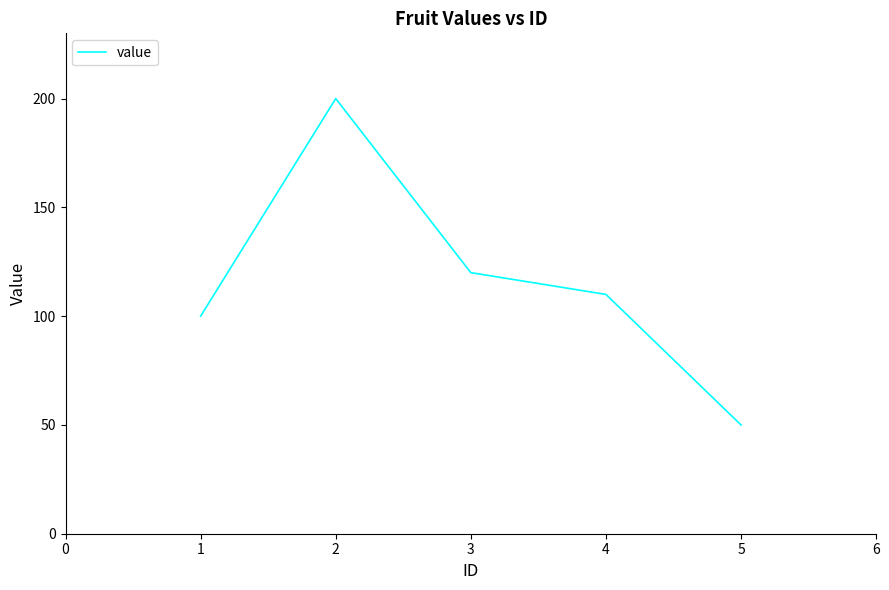

Which has a higher value, 4 or 1?

4